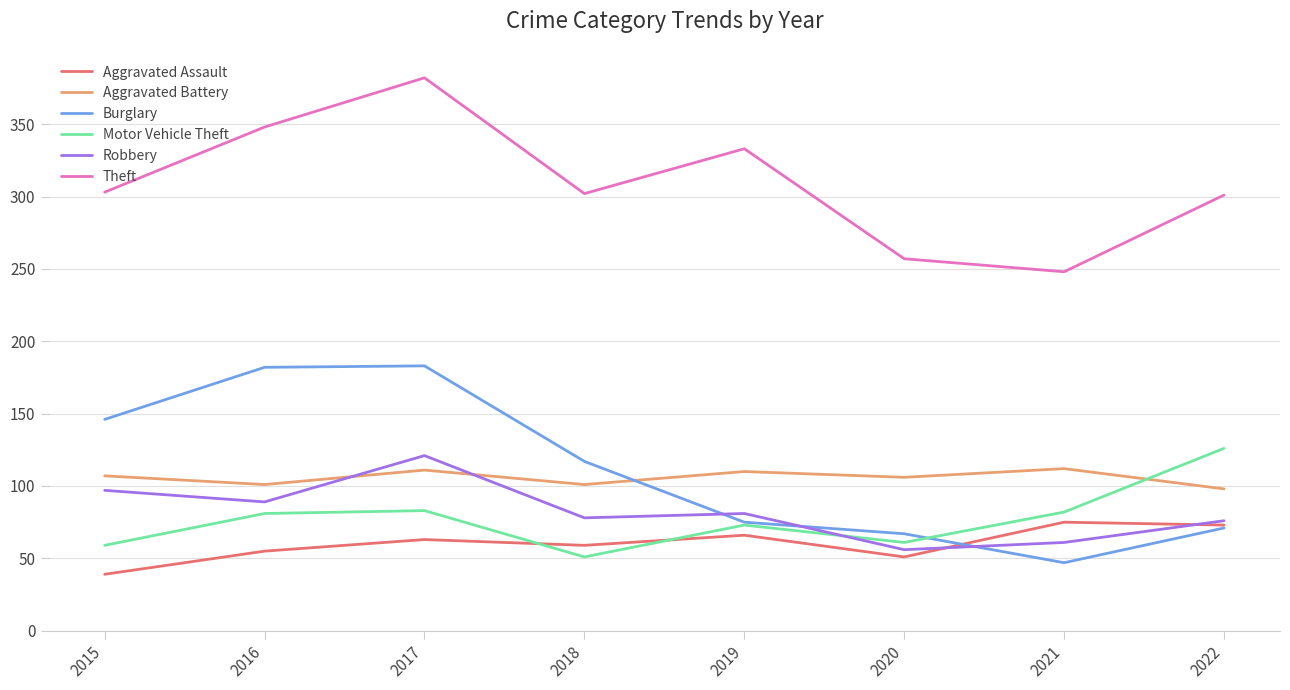

What is the total value across all series at 2017?

943